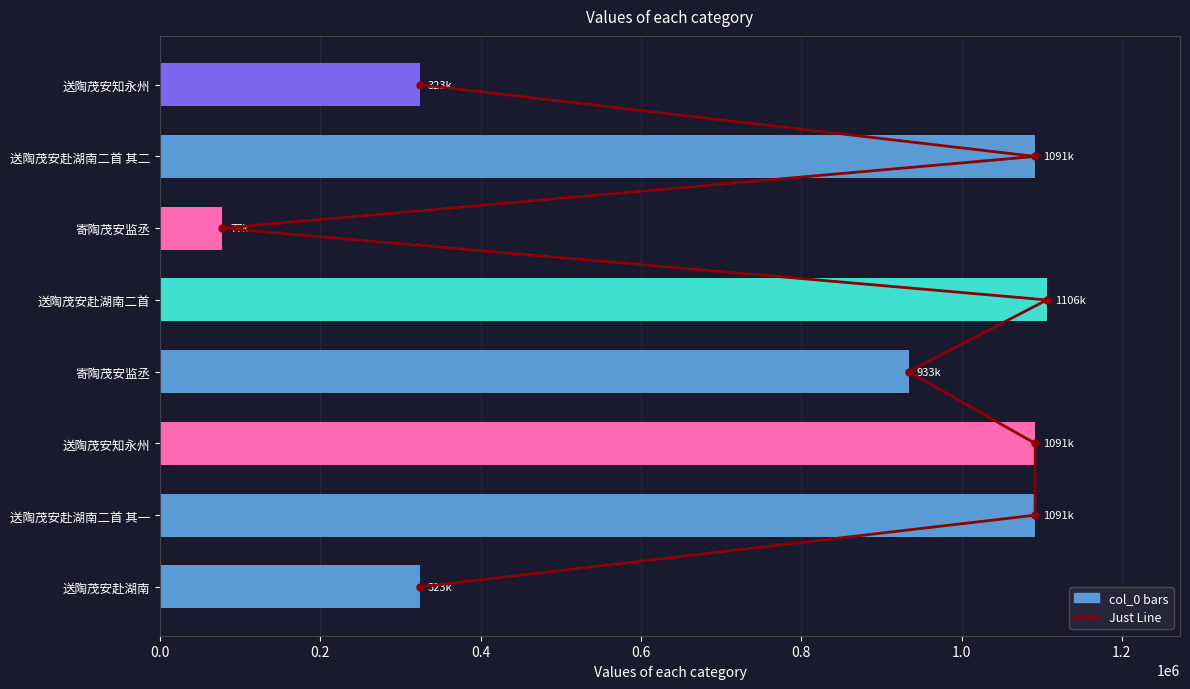

Reading left to right, list all the values displayed in this chart.

Just Line: 0	1	2	3	4	5	6	7
col_0: 323928	1091770	1091817	933900	1106553	77945	1091771	323990